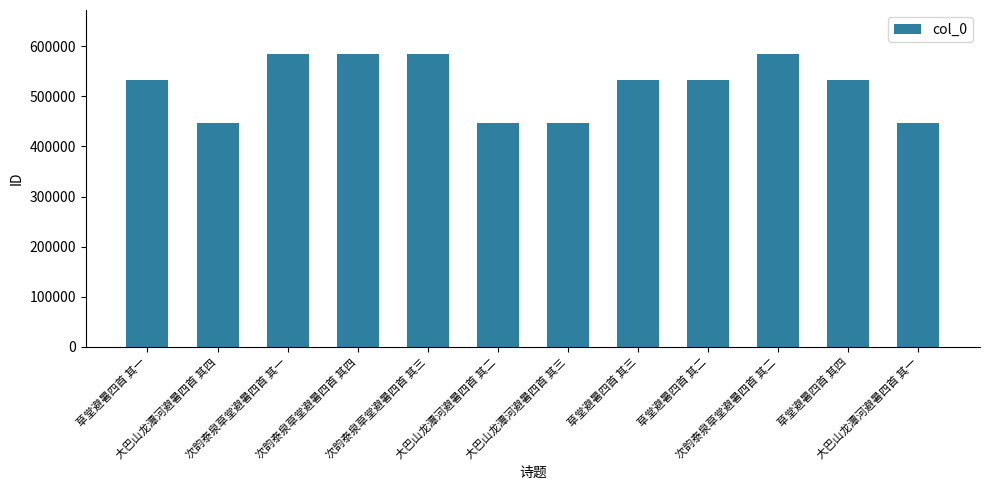

What is the ratio of the value at 次韵泰泉草堂避暑四首 其四 to the value at 草堂避暑四首 其三?

1.1